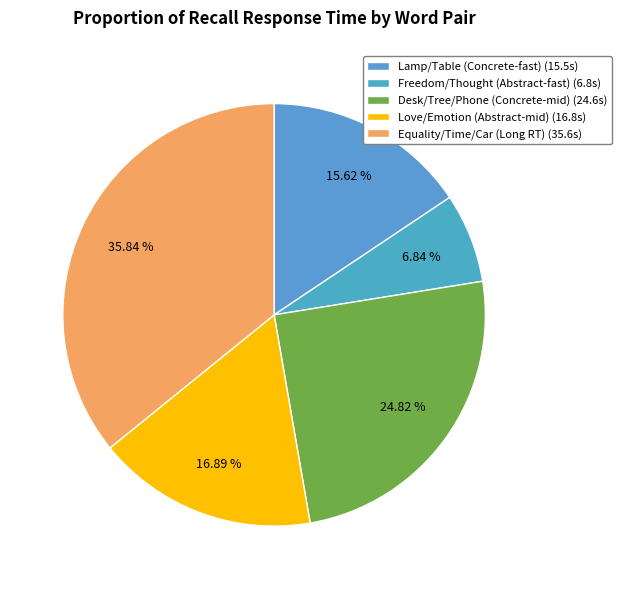

How many slices are in this pie chart?

5